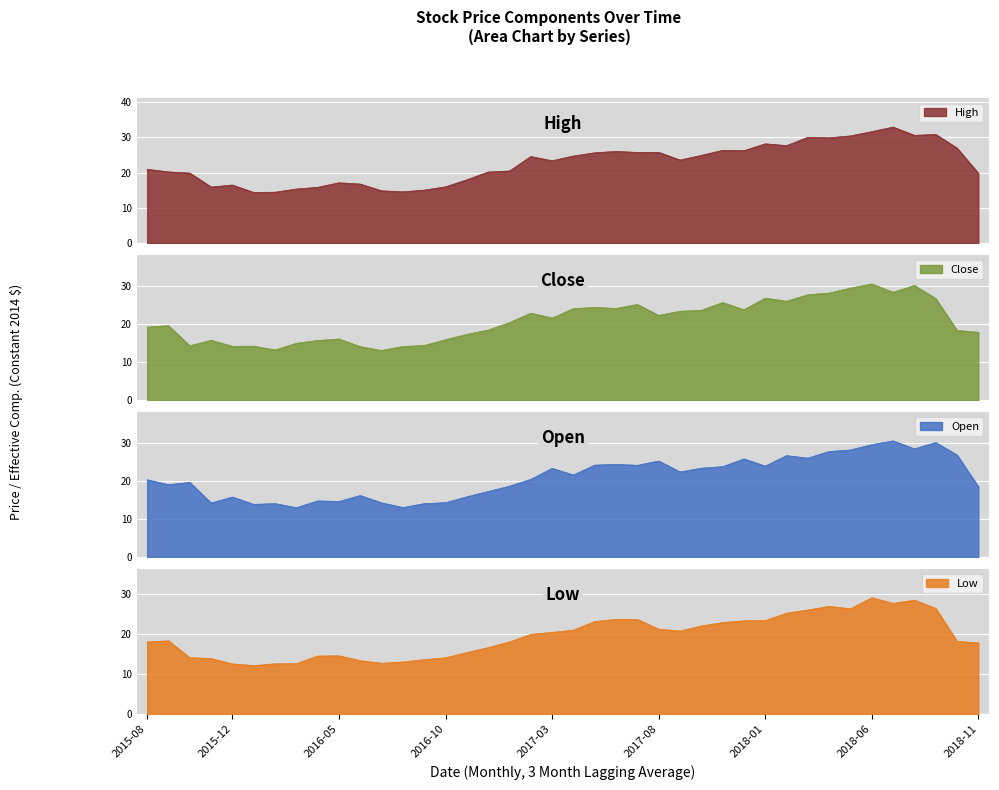

How many values in the Close series exceed 21?

20